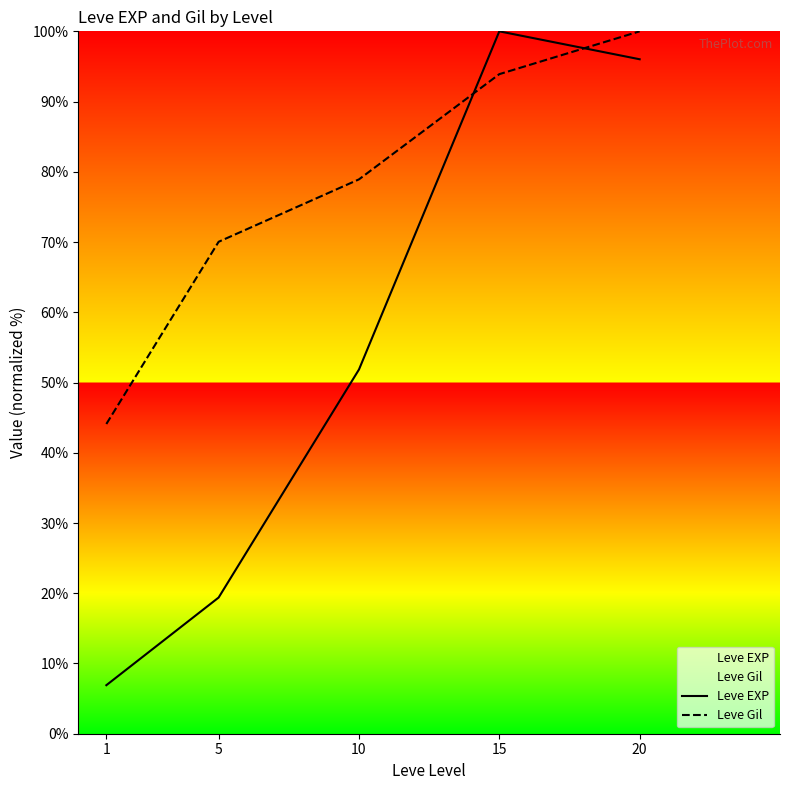

What is the average value of the Leve Gil series?

77.4